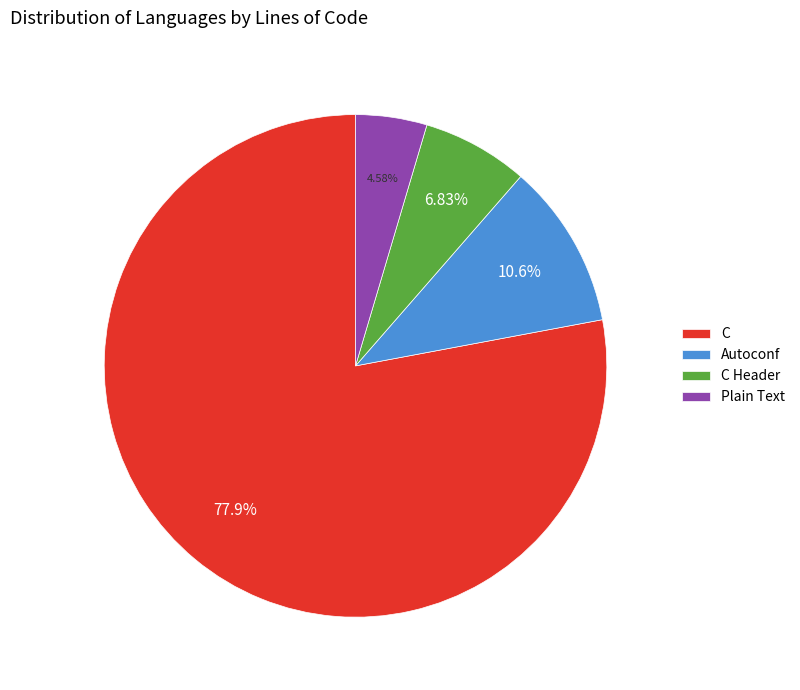

Rank the categories by value from lowest to highest.

Plain Text, C Header, Autoconf, C